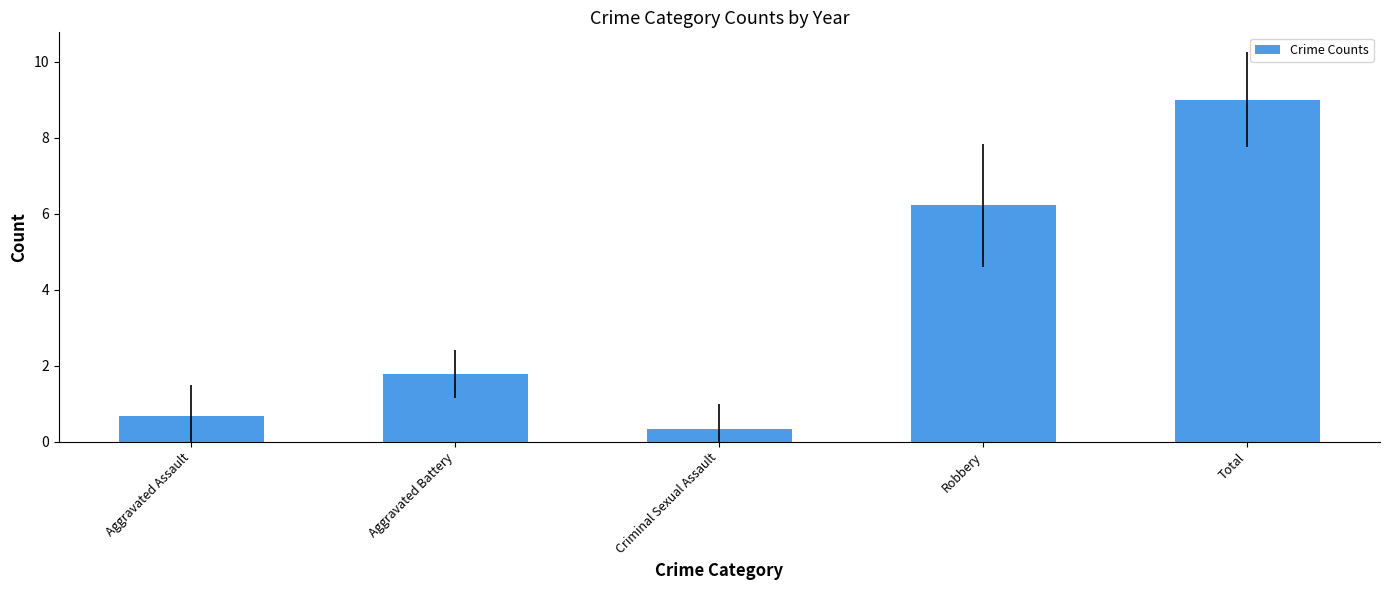

Reading right to left, transcribe all the data shown in this chart.

9.0	6.2	0.3	1.8	0.7